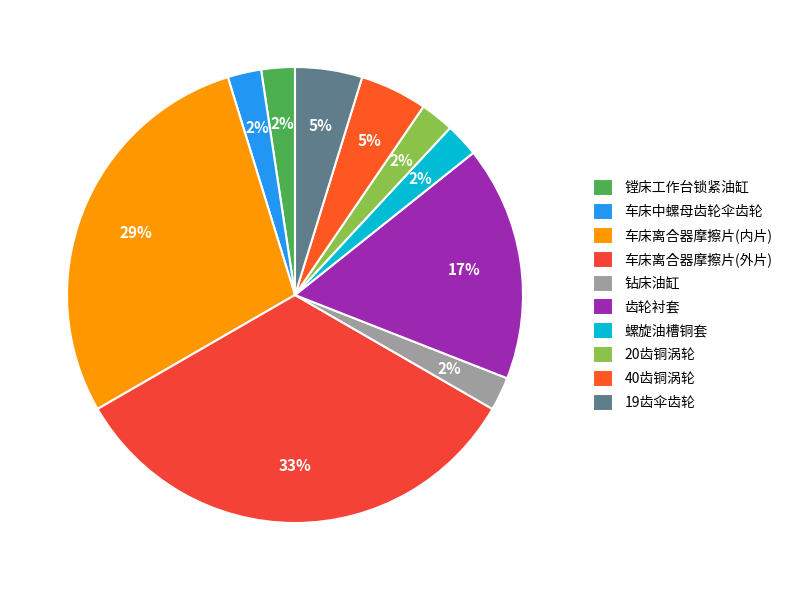

Is there any slice that represents more than half of the pie?

No